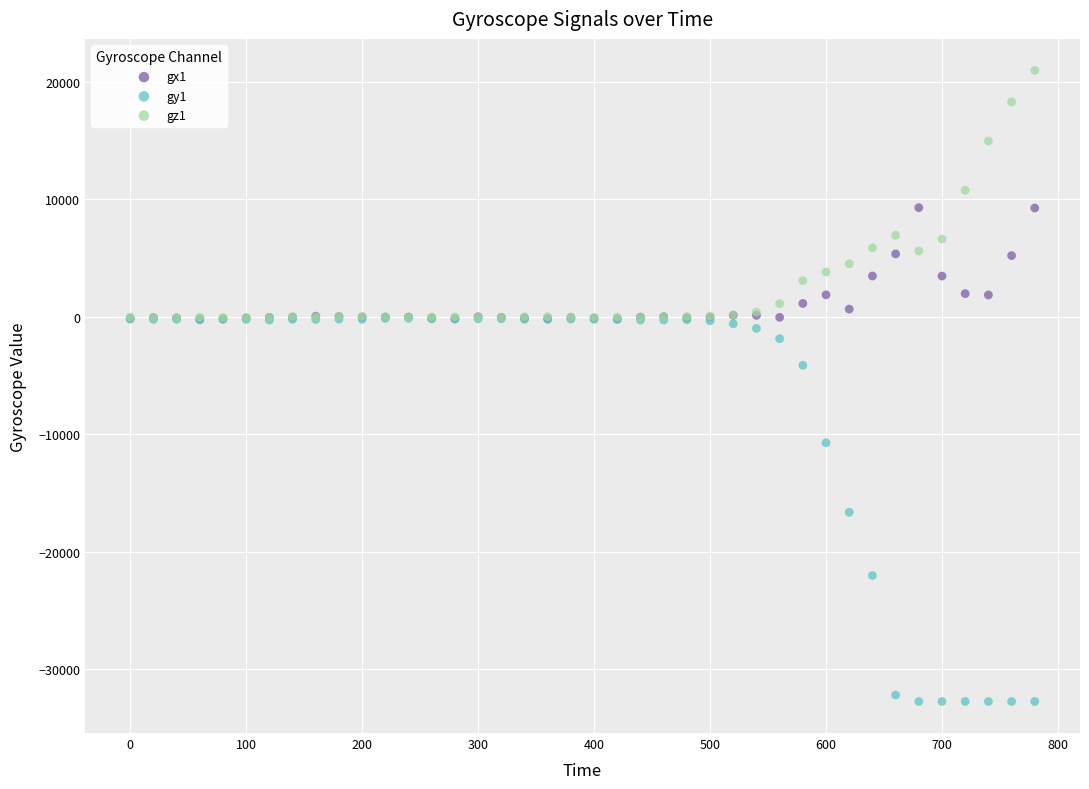

Which series has the largest Y range (max minus min)?

gy1